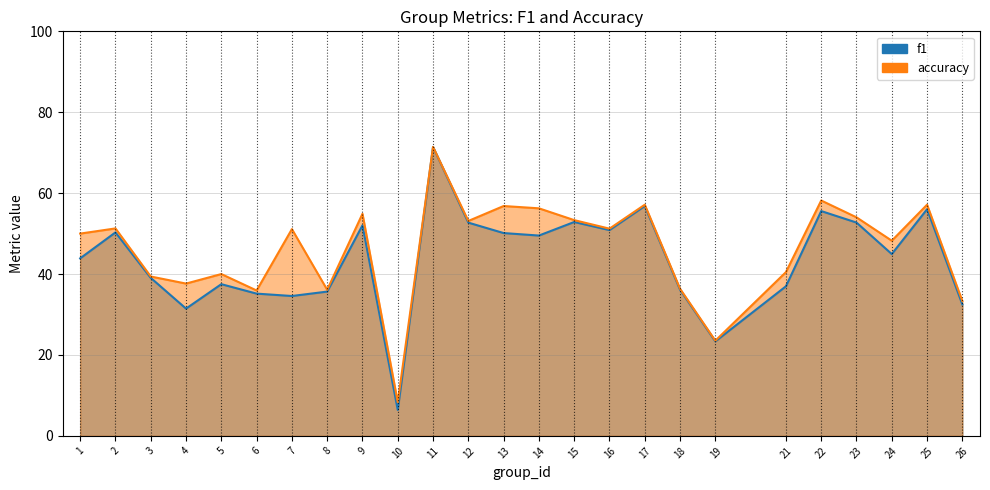

Which series changed the most between 11 and 23?

f1